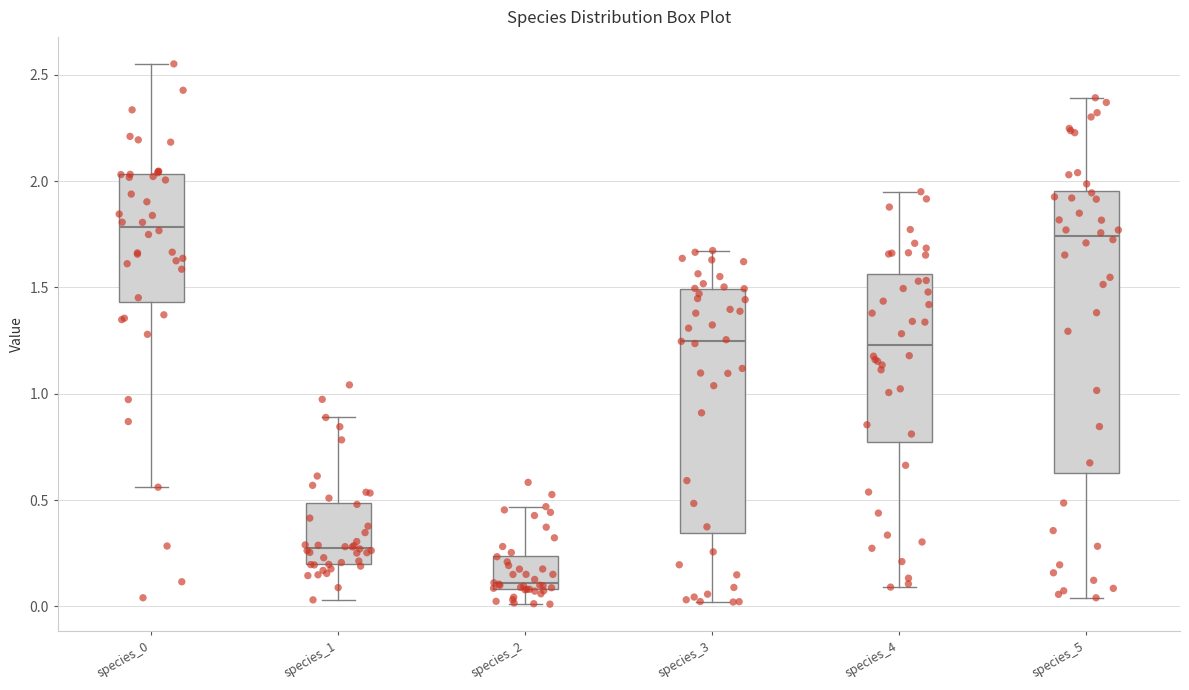

Reading left to right, transcribe this box plot: for each box, give where its median line is, the range the box spans, and where its two whiskers end, as read against the y-axis. The values are not printed on the chart, so give them approximately, as read against the axis.

species_0: median 1.80, box 1.45 to 2.05, whiskers 0.55 to 2.55
species_1: median 0.25, box 0.20 to 0.50, whiskers 0.05 to 0.90
species_2: median 0.10 (just above the box's lower edge), box 0.10 to 0.25, whiskers 0.00 to 0.45
species_3: median 1.25, box 0.35 to 1.50, whiskers 0.00 to 1.65
species_4: median 1.25, box 0.75 to 1.55, whiskers 0.10 to 1.95
species_5: median 1.75, box 0.65 to 1.95, whiskers 0.05 to 2.40